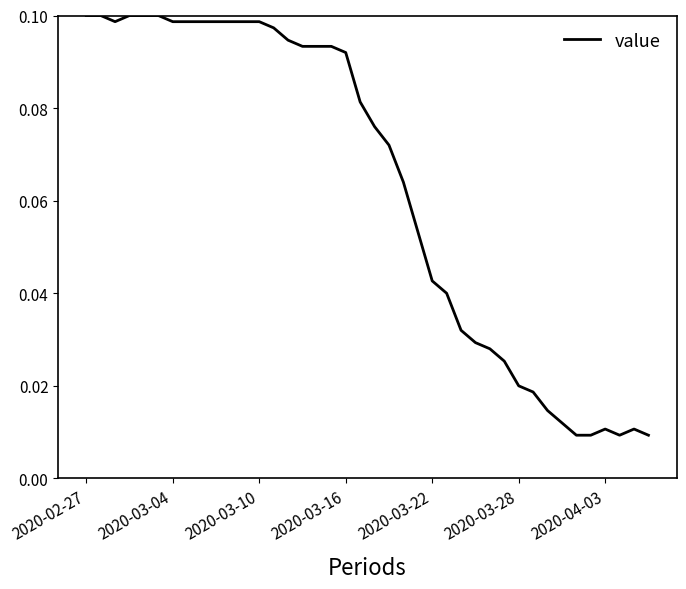

Is this an area chart (filled region under the line)?

No